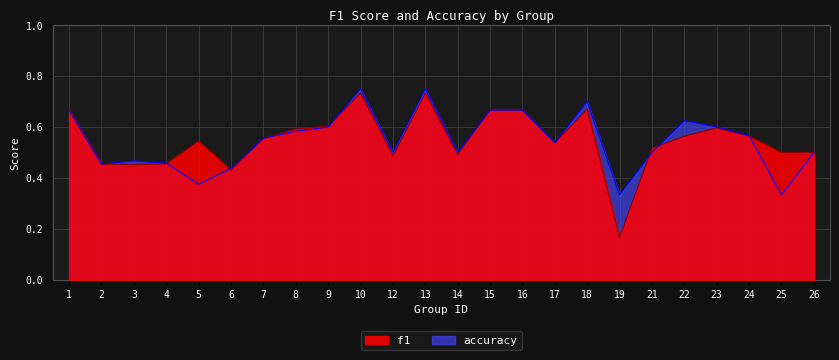

At how many categories does at least one series exceed 0?

24